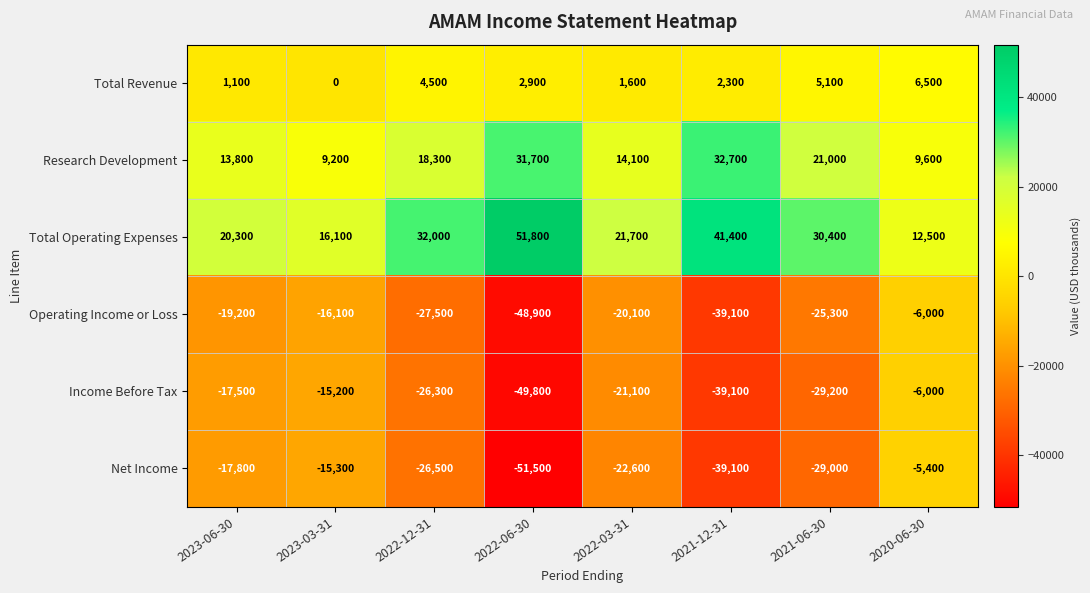

What is the maximum value shown in the chart?

51800